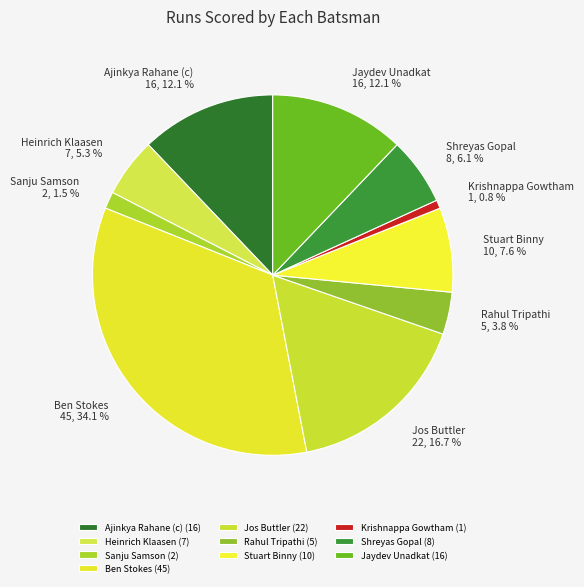

What is the largest slice in the pie chart?

Ben Stokes